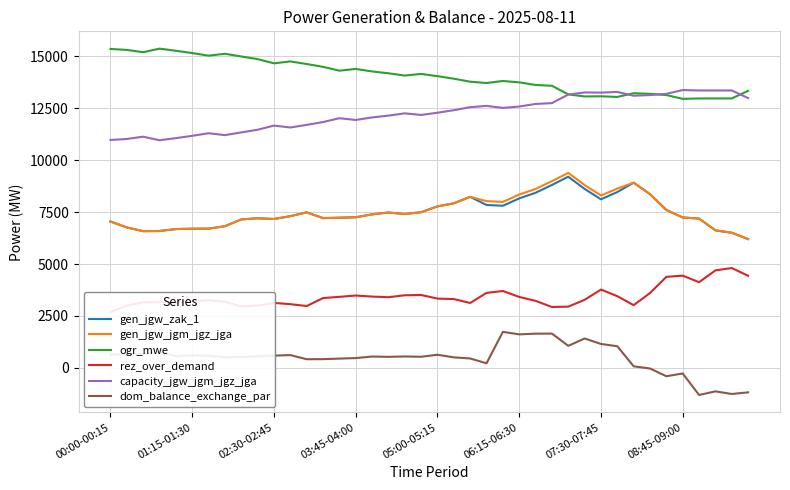

What is the difference between the maximum and minimum values in the dom_balance_exchange_par series?

3041